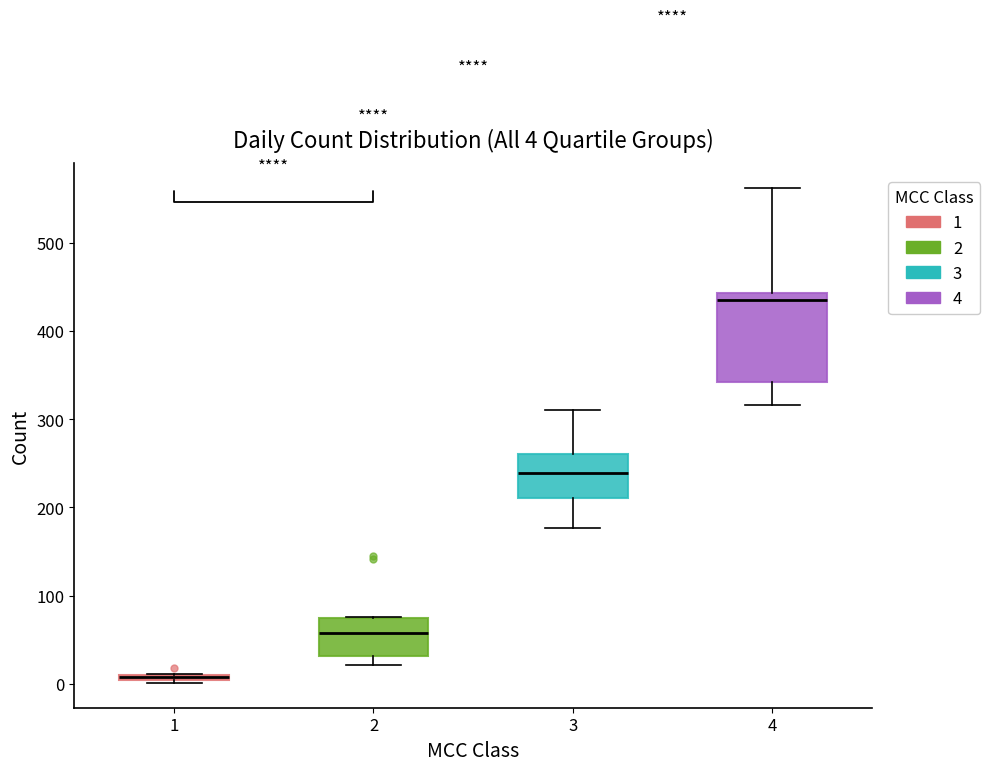

Which box has the highest median line?

4